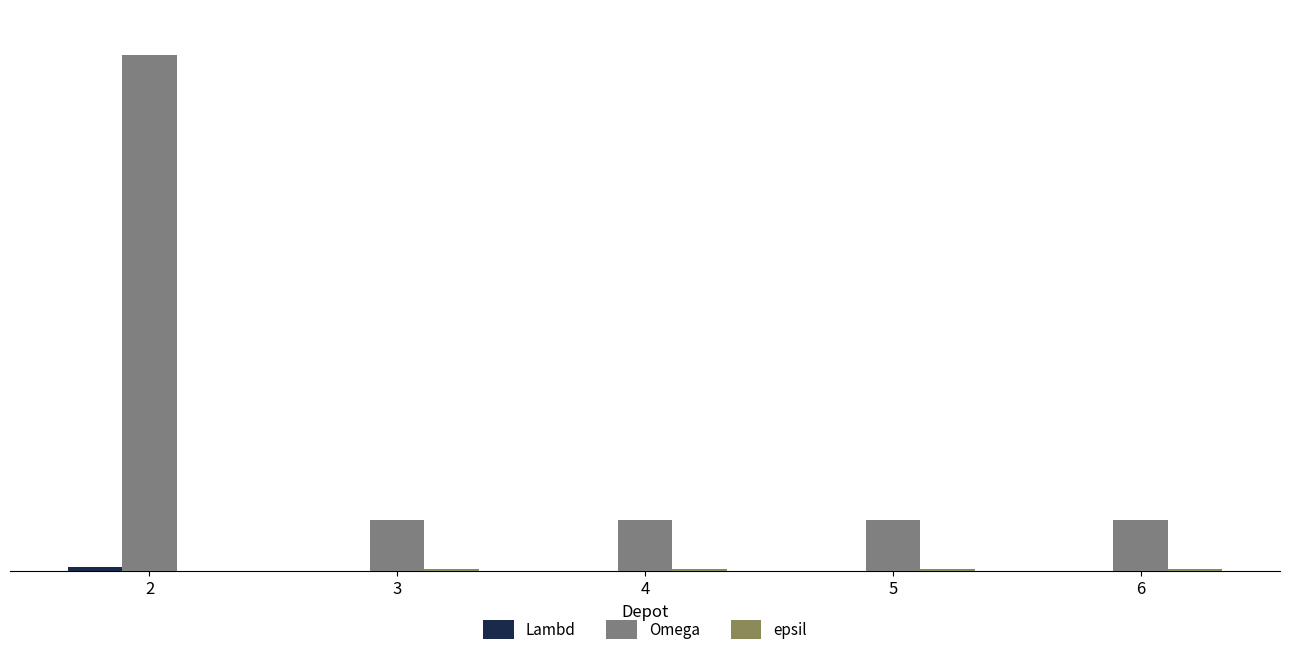

What is the total value across all series at 3?

208